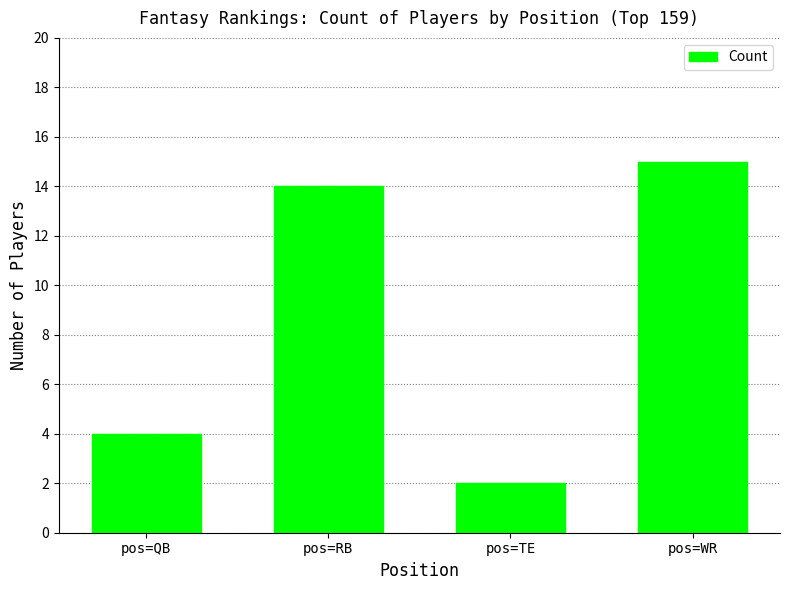

What is the value of the 3rd bar from the left?

2